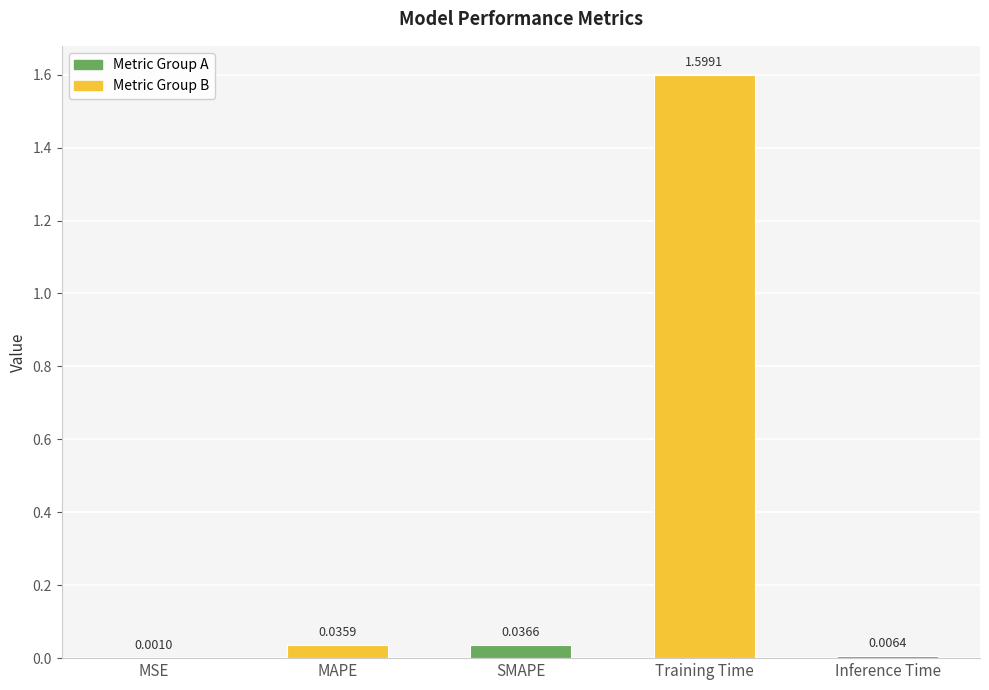

Which has a higher value, SMAPE or MSE?

SMAPE